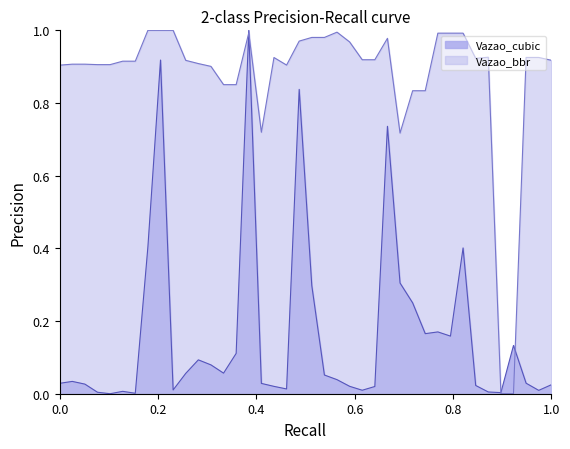

List the series in order of their overall mean, highest first.

Vazao_bbr, Vazao_cubic